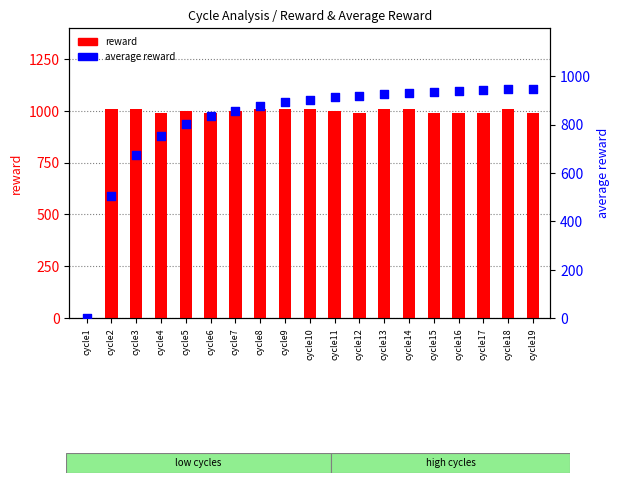

What is the total value across all series at cycle2?

1516.5